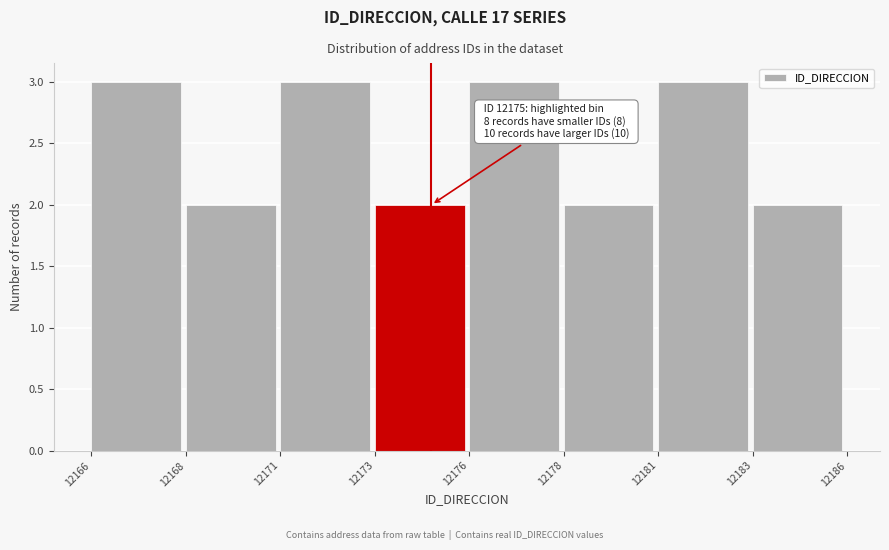

Reading left to right, extract all data points from this chart.

3	2	3	2	3	2	3	2